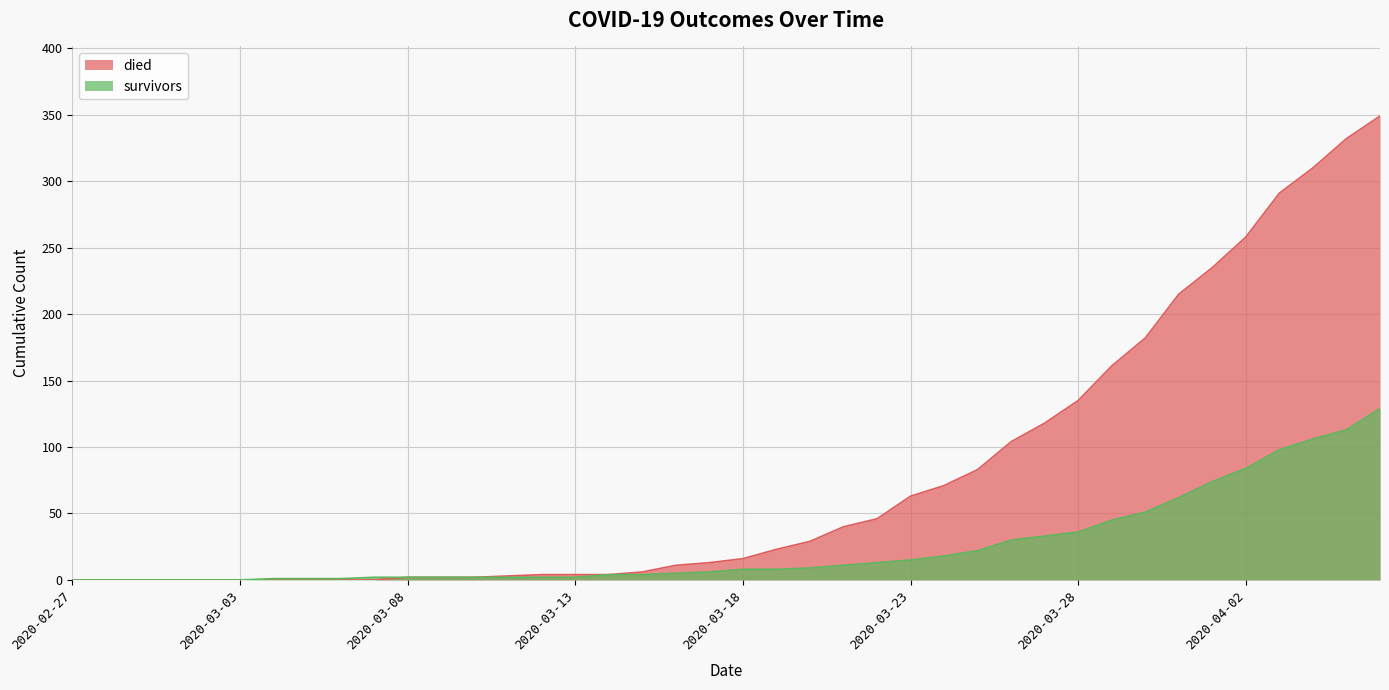

True or false: survivors and died cross at least once.

False